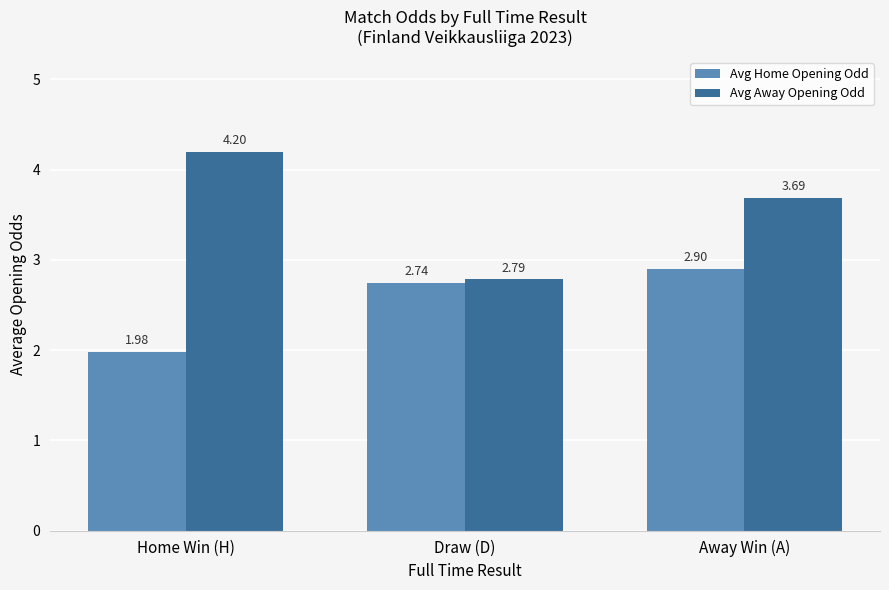

At which category does the chart reach its peak across all series?

Home Win (H)